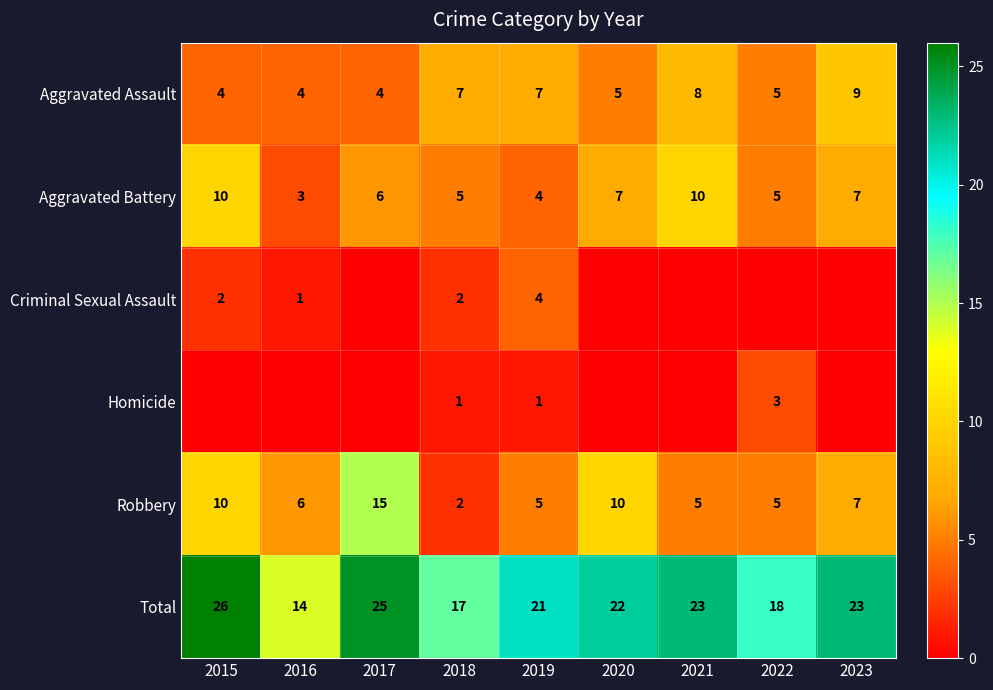

Count the Aggravated Assault values in the range 4 to 7.

7